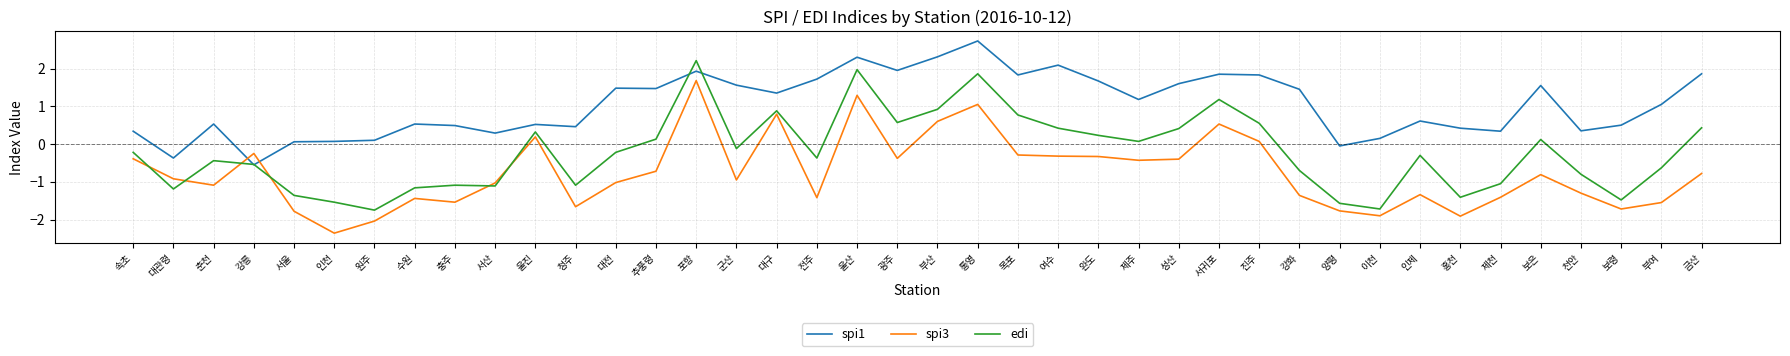

At which category is the sum across all series the highest?

포항